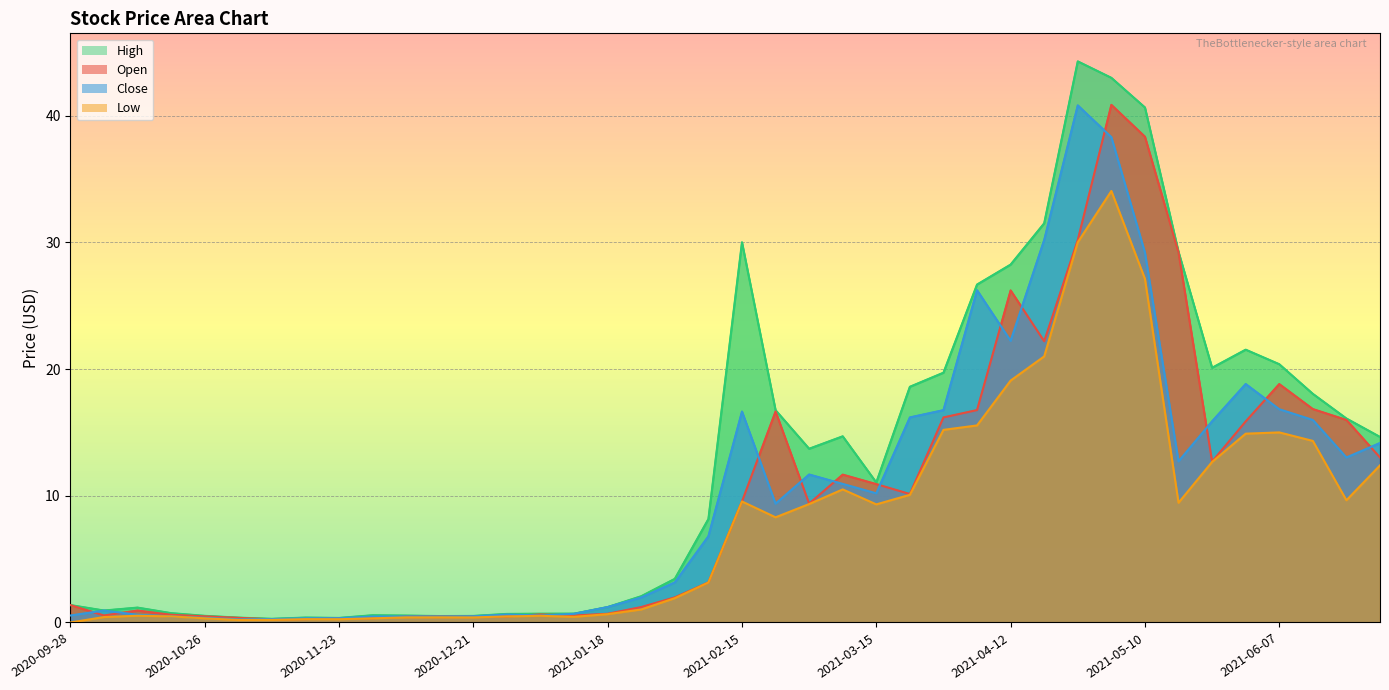

What is the spread (max minus min) of values at 2020-10-26?

0.2